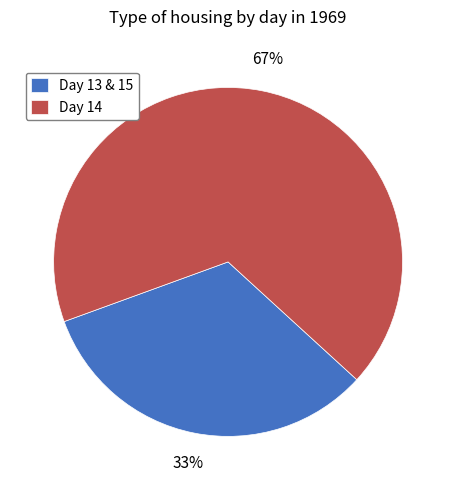

Is it true that Day 14 is 67% of the pie?

True